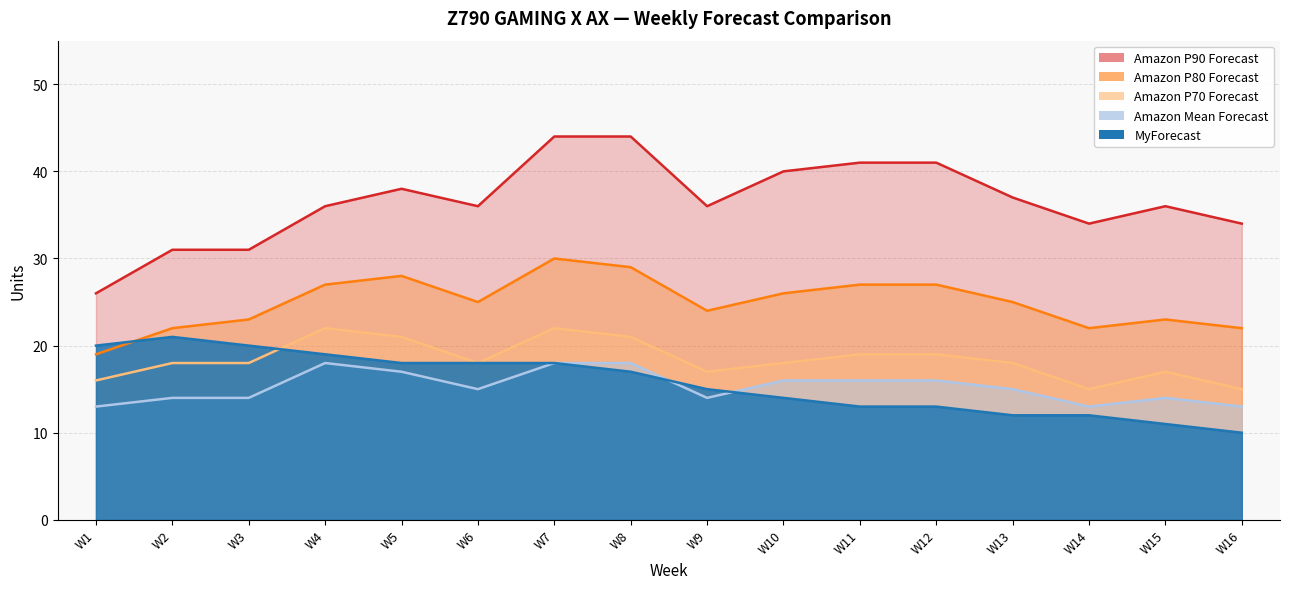

List the series in order of their peak value, highest first.

Amazon P90 Forecast, Amazon P80 Forecast, Amazon P70 Forecast, MyForecast, Amazon Mean Forecast